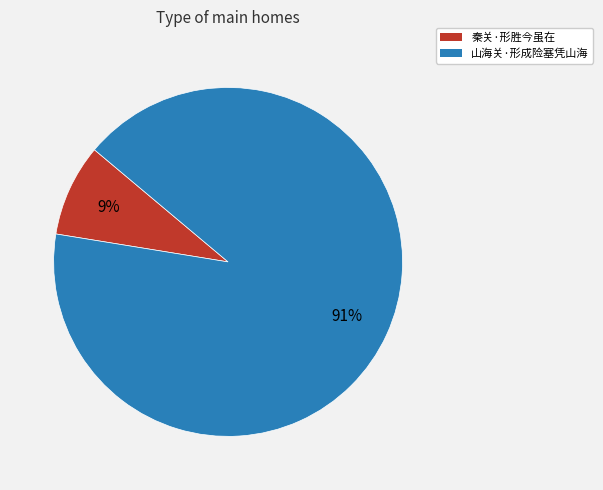

How many slices are in this pie chart?

2